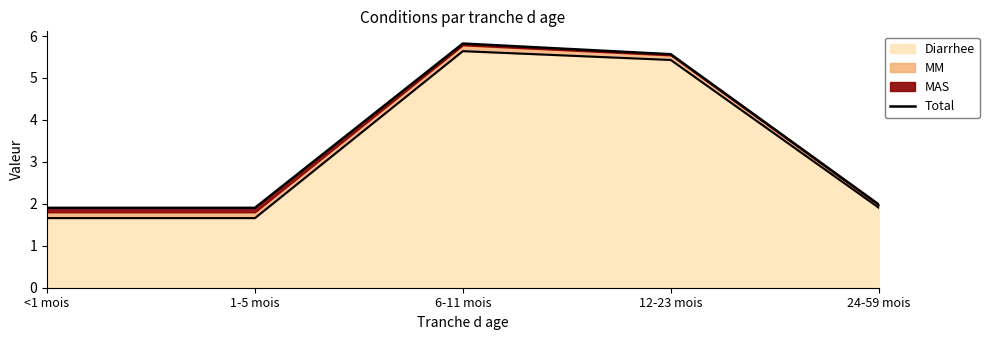

What is the sum of the values at 12-23 mois and 24-59 mois?

7.6